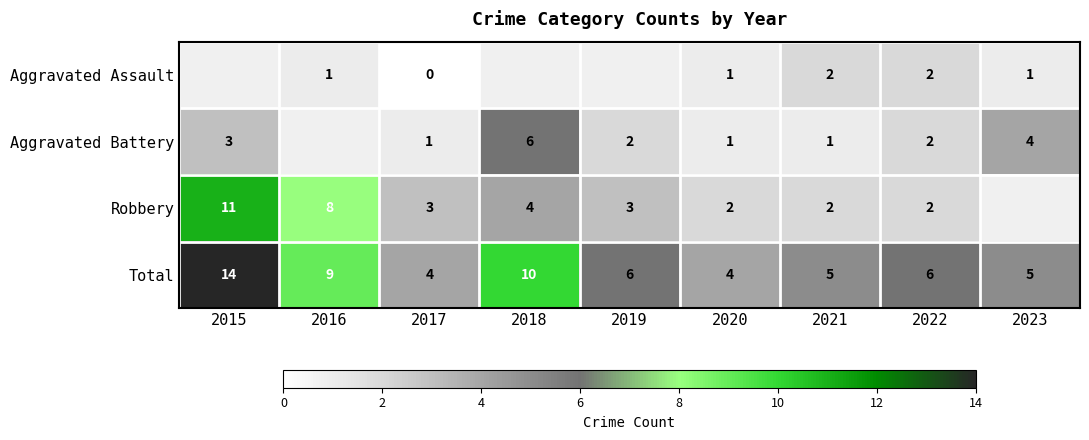

What is the difference between the highest and lowest values at 2021?

4